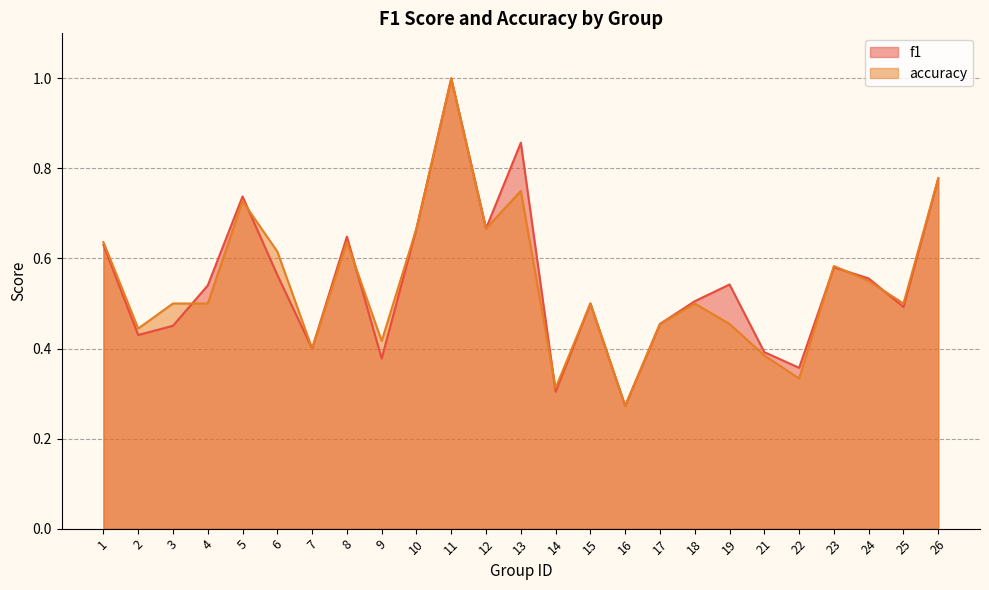

What is the value of the f1 point at the 13th from the left?

0.9